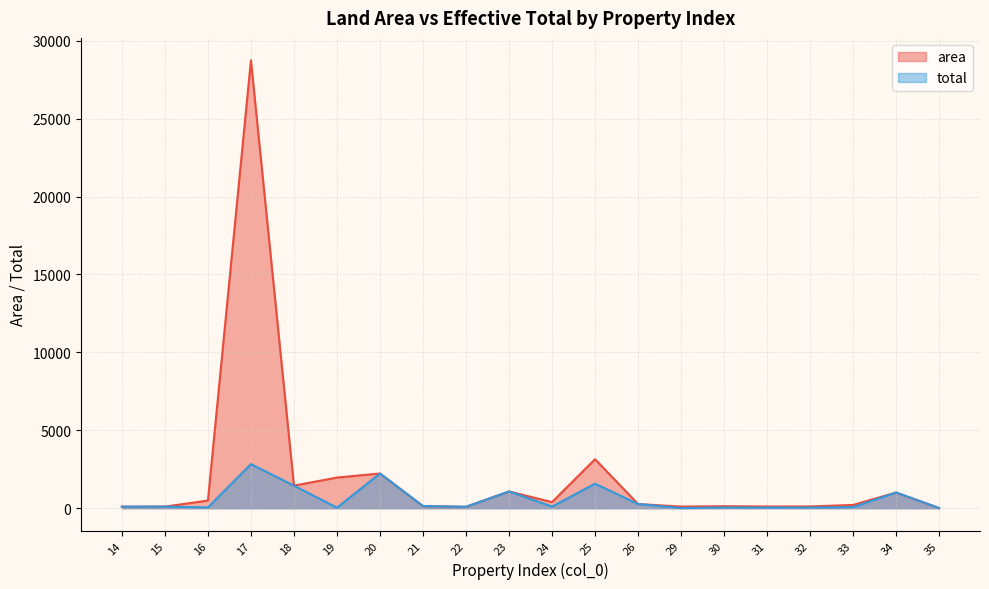

What is the approximate value of area at 15?

101.8